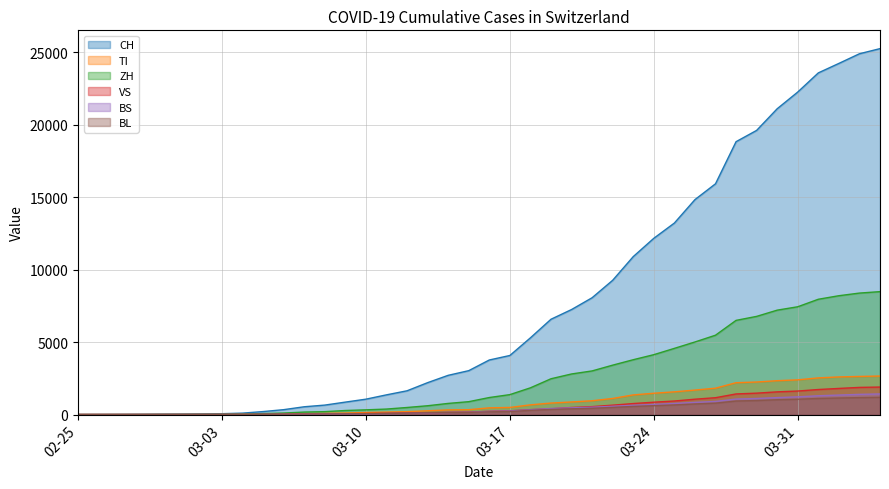

Reading right to left, transcribe all the data shown in this chart.

CH: 25248	24894	24228	23574	22253	21100	19606	18827	15922	14829	13213	12161	10897	9264	8060	7245	6575	5294	4075	3764	3028	2706	2200	1639	1359	1061	858	652	537	337	205	98	59	40	29	23	13	6	2	0
TI: 2657	2630	2596	2529	2394	2336	2245	2197	1819	1689	1567	1470	1355	1110	952	868	792	669	490	463	335	322	260	200	171	140	105	84	69	38	28	14	8	4	2	2	1	1	1	0
ZH: 8481	8381	8199	7955	7437	7203	6773	6498	5474	5007	4566	4131	3783	3408	3010	2800	2469	1844	1375	1174	888	768	607	487	378	325	279	200	171	104	66	23	13	10	7	6	2	2	0	0
VS: 1897	1873	1802	1727	1622	1566	1476	1422	1162	1059	934	852	759	648	547	487	398	337	256	225	171	156	134	115	90	74	56	45	39	28	15	4	3	3	2	1	1	0	0	0
BS: 1421	1393	1344	1296	1222	1170	1108	1068	905	840	766	698	637	569	506	464	418	330	248	218	163	144	110	83	68	50	38	28	22	13	8	3	3	1	1	1	1	1	0	0
BL: 1188	1168	1140	1109	1055	1022	966	933	787	730	663	612	561	494	432	393	353	291	208	188	147	137	120	95	75	60	46	38	32	21	13	6	2	2	2	2	1	0	0	0